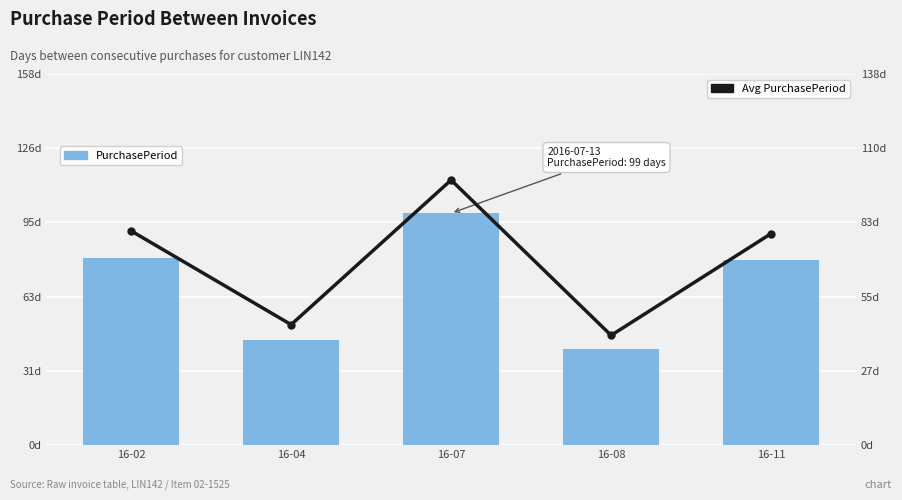

What are all the series names shown in the legend?

PurchasePeriod, Avg PurchasePeriod